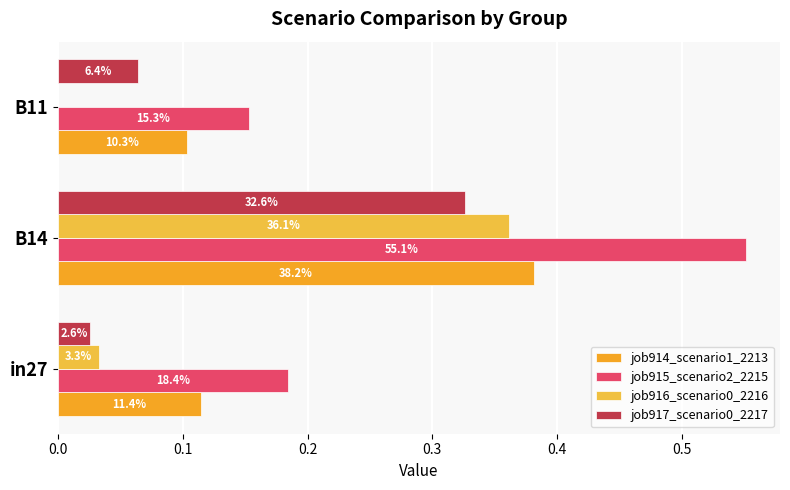

Which series has the largest total across all categories?

job915_scenario2_2215